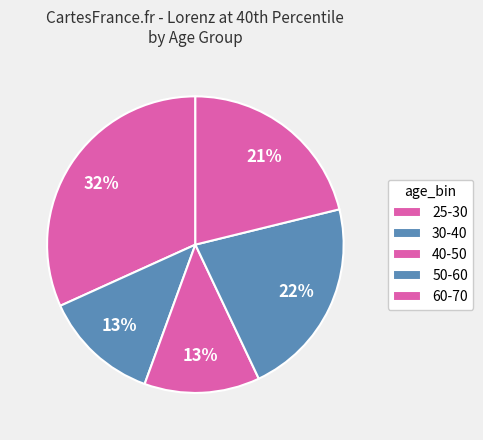

To the nearest percent, what is the difference between the largest and smallest slice percentages?

19%